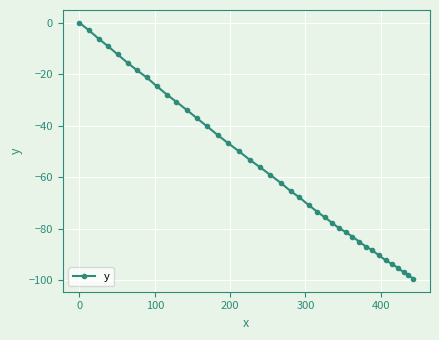

What is the smallest value displayed?

-99.5